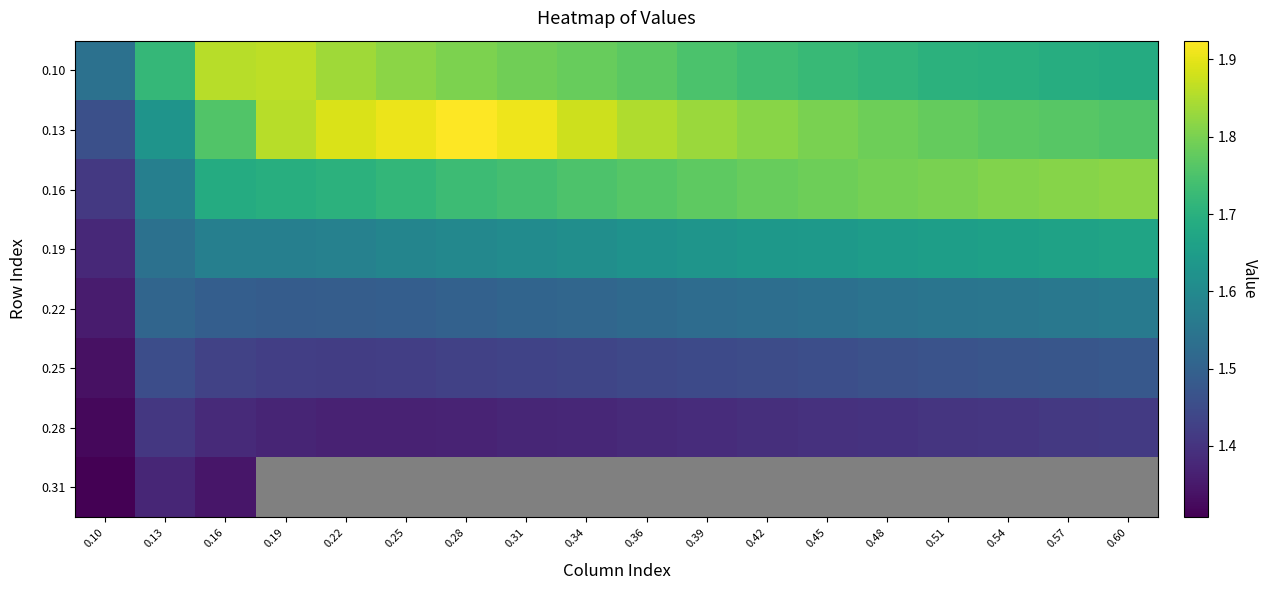

Between 0.10 and 0.42, which series saw the biggest shift?

0.16